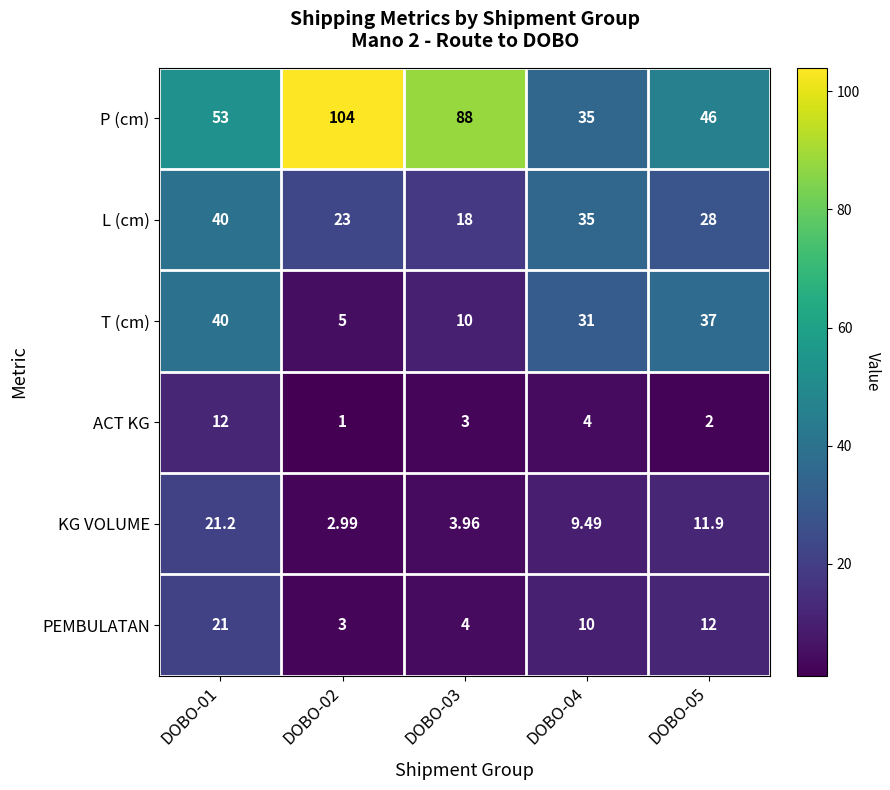

Rank the series at DOBO-05 from highest to lowest value.

P (cm), T (cm), L (cm), PEMBULATAN, KG VOLUME, ACT KG